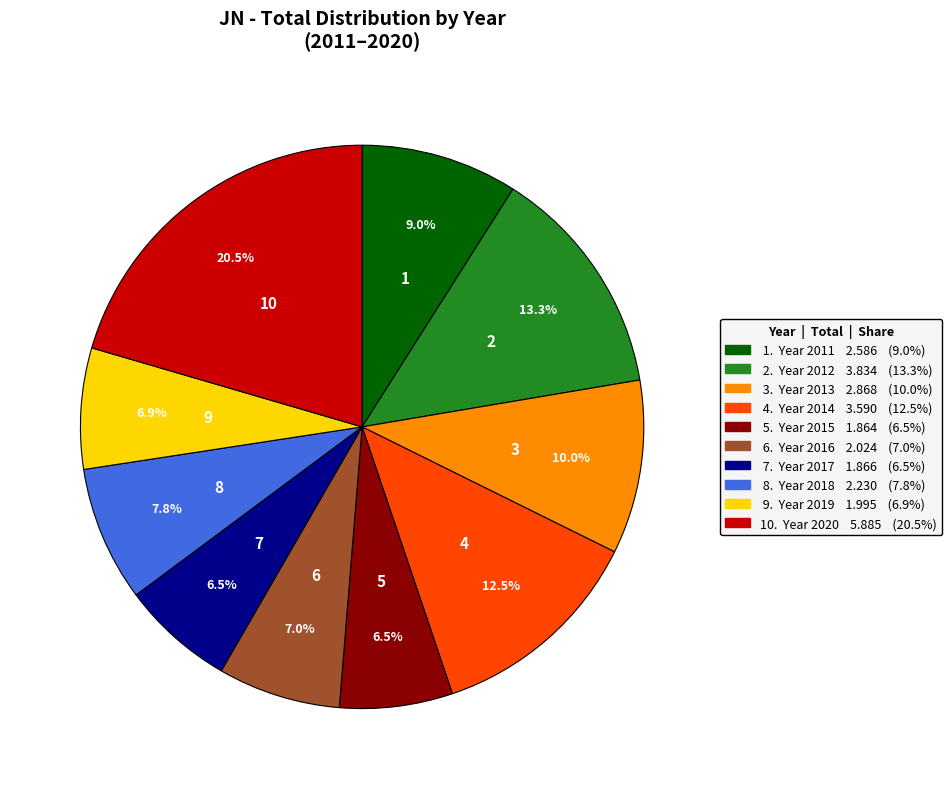

Count the number of slices in the pie.

10